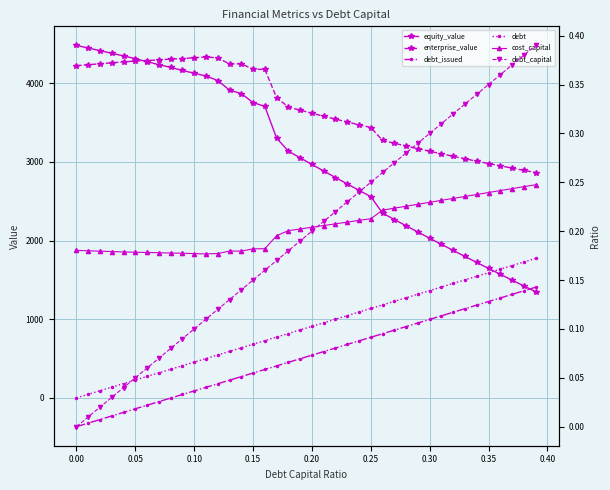

At how many categories does at least one series exceed 2314?

40